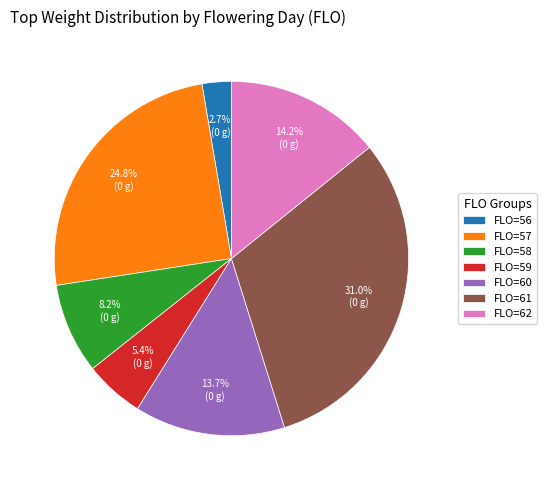

What percentage do FLO=61 and FLO=62 together represent?

45.2%